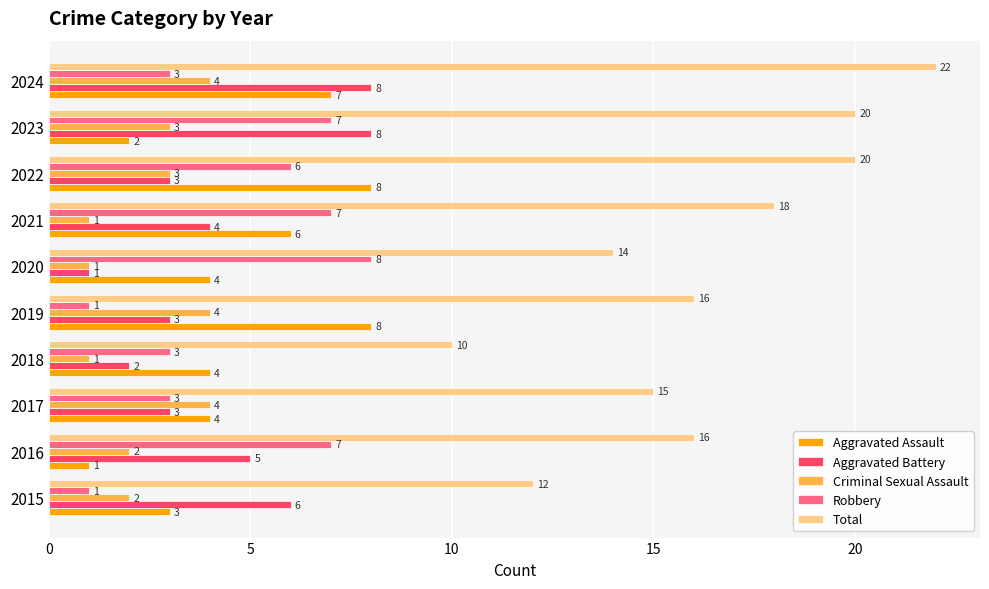

Which series has the largest range (max minus min)?

Total